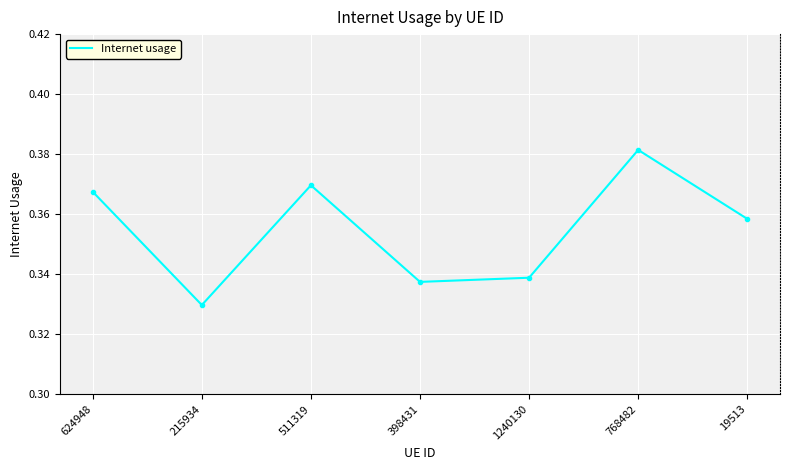

At which label is the value closest to 0?

215934